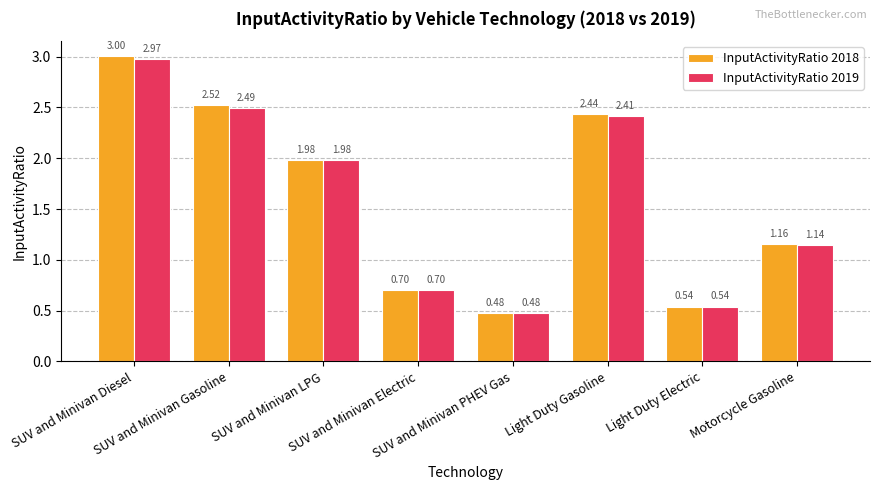

At how many categories does at least one series exceed 2?

3